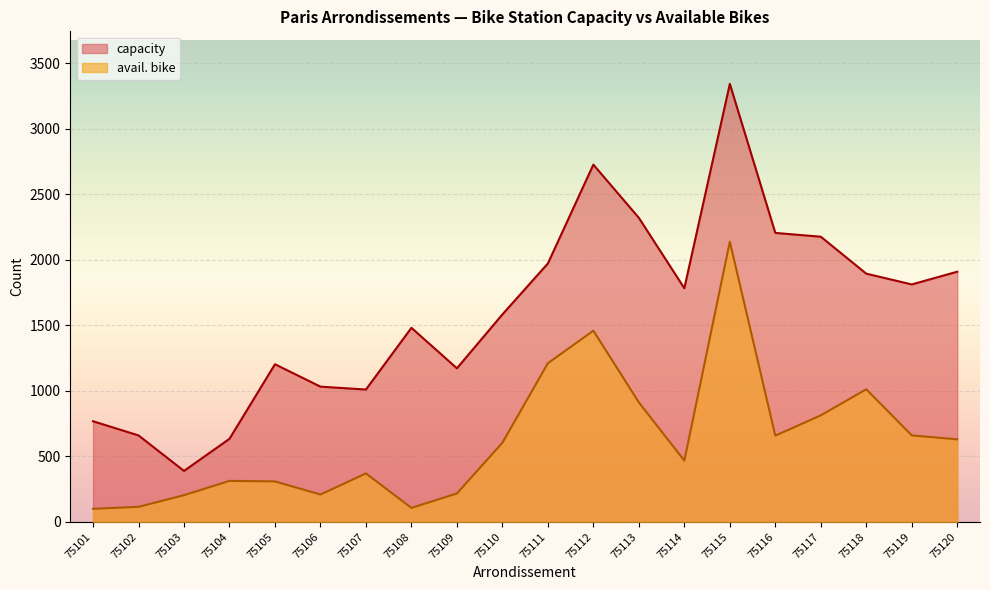

How many values in the avail. bike series exceed 604?

9